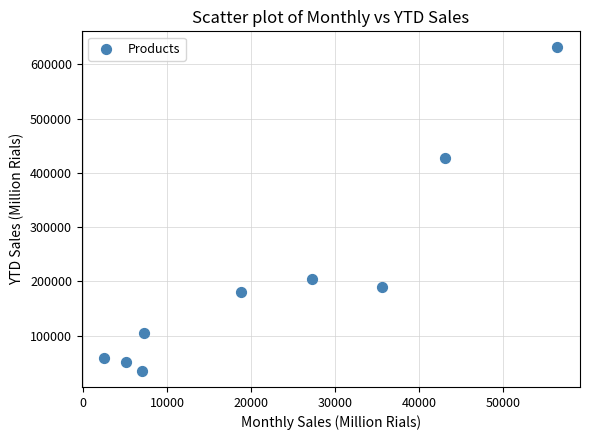

What Y value in the scatter plot is closest to 333055?

427051